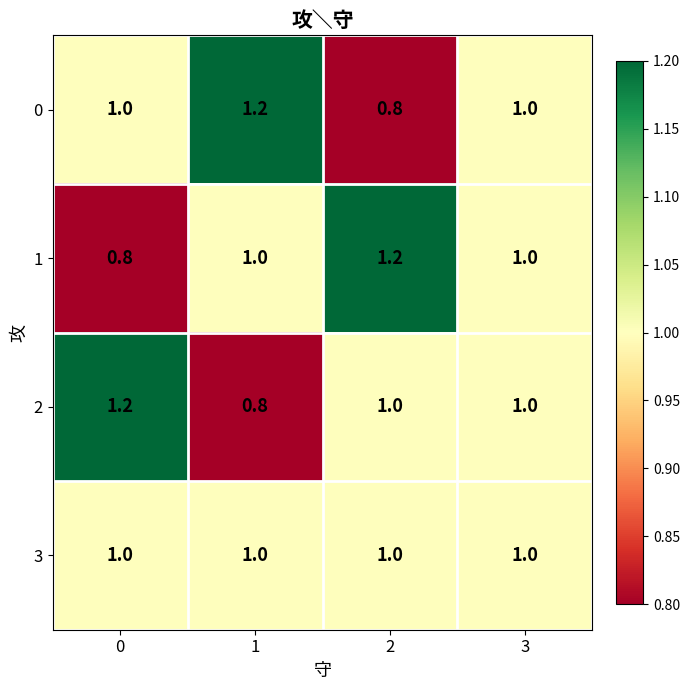

At how many categories does at least one series exceed 0?

4